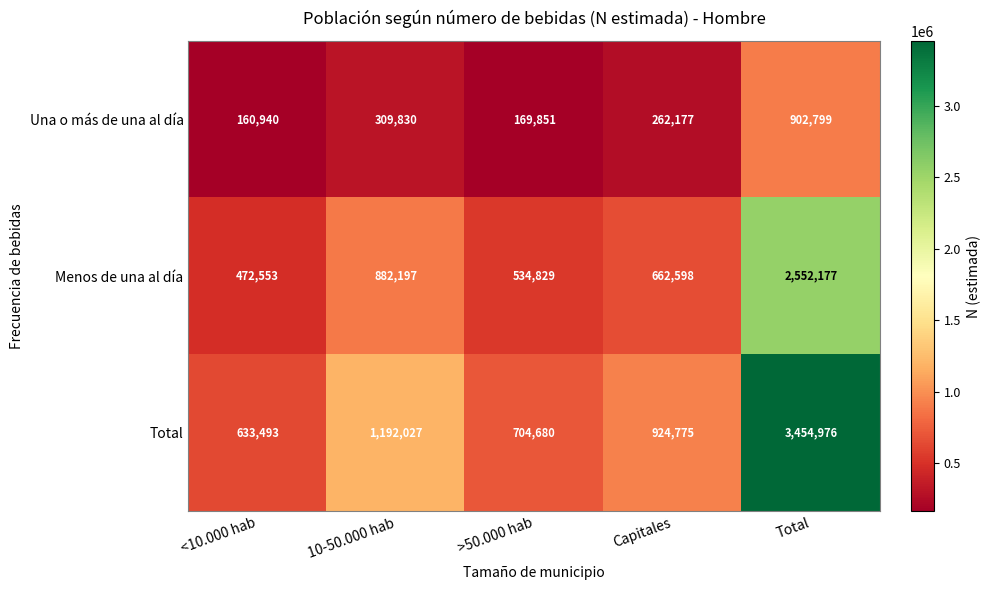

What is the average value of the Una o más de una al día series?

361119